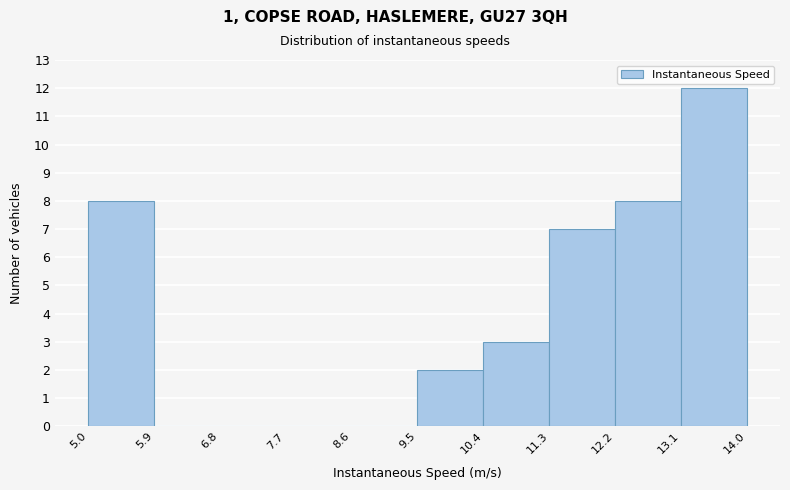

What is the height of the bar covering 13.1 to 14.0 on the x-axis? The values are not printed on the chart, so give them approximately, as read against the axis.

12